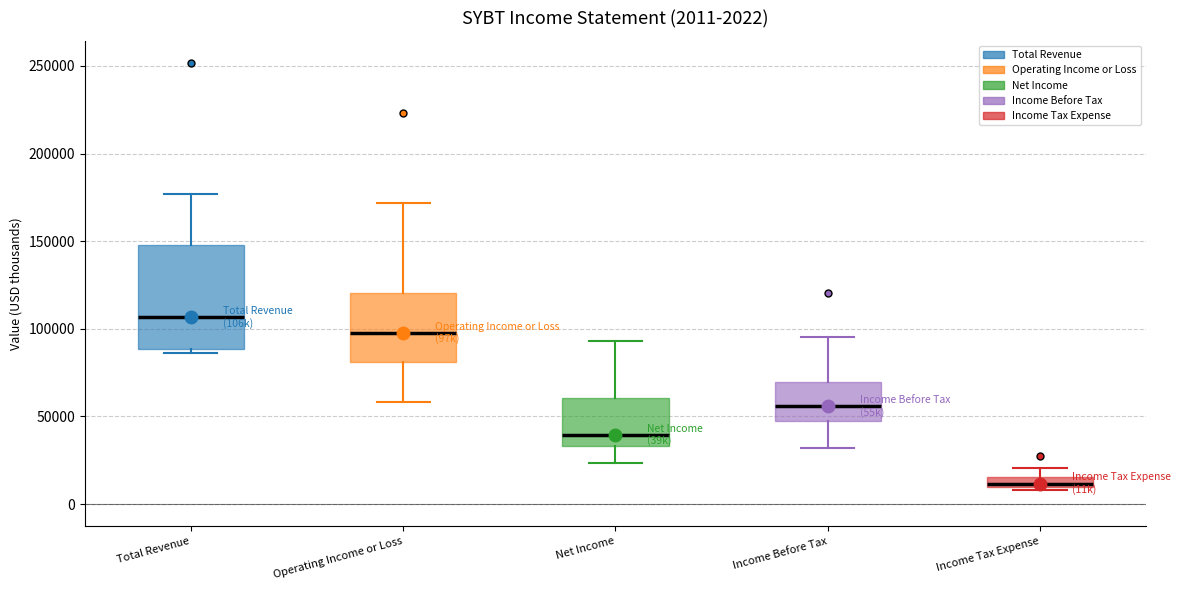

Which box has the lowest median line?

Income Tax Expense